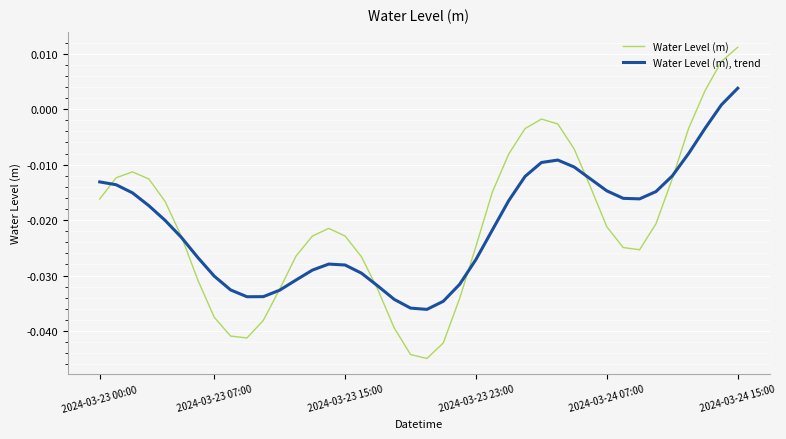

Rank the series by their maximum value, from highest to lowest.

Water Level (m), Water Level (m), trend